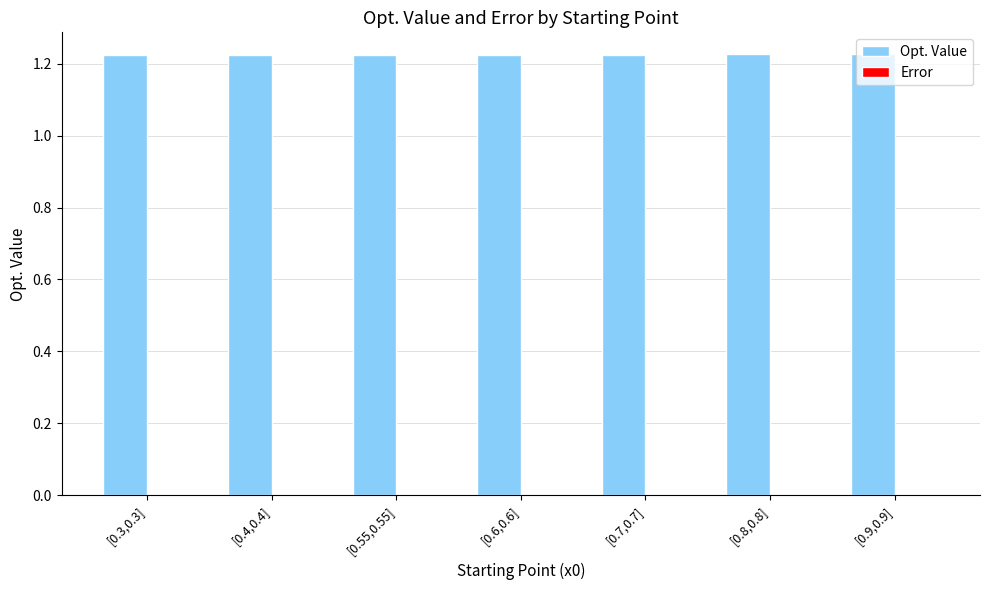

Is it true that Opt. Value equals 0.8 at [0.8,0.8]?

False